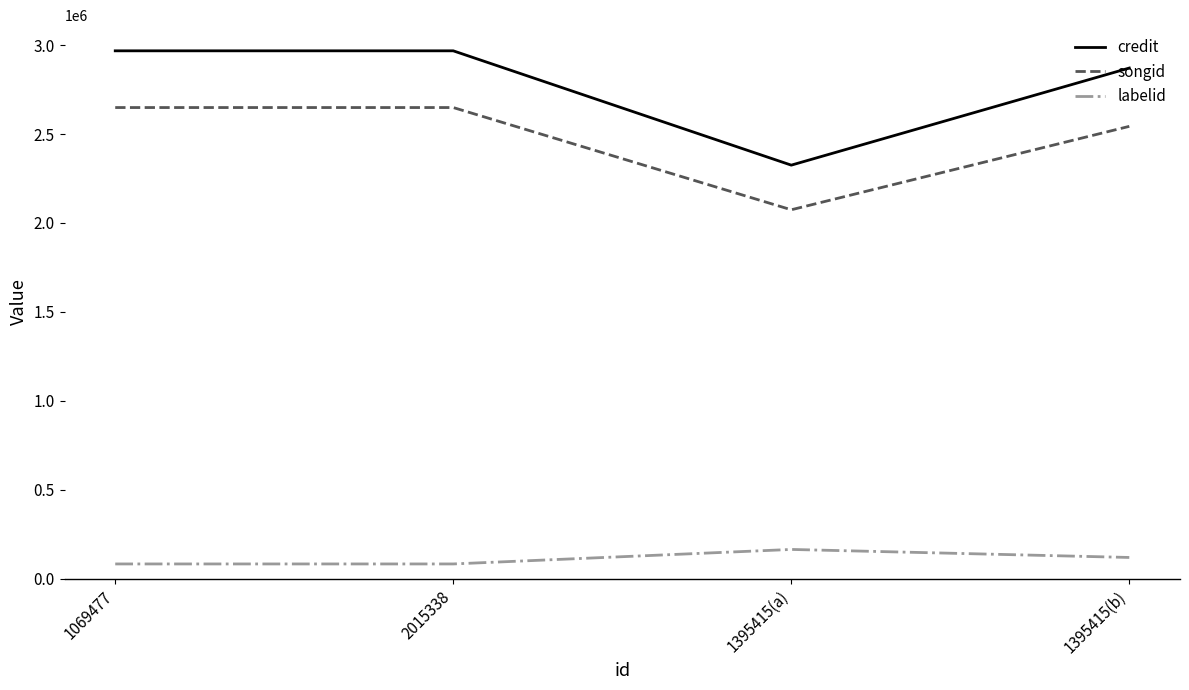

Which series has the largest range (max minus min)?

credit